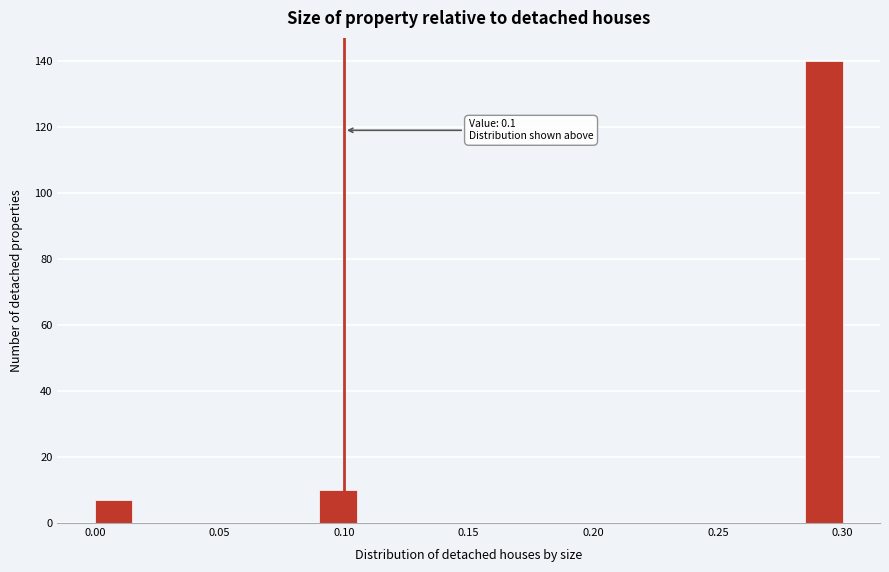

Around what value on the x-axis is the tallest bar? Give the approximate position of its centre, as read against the axis.

0.295